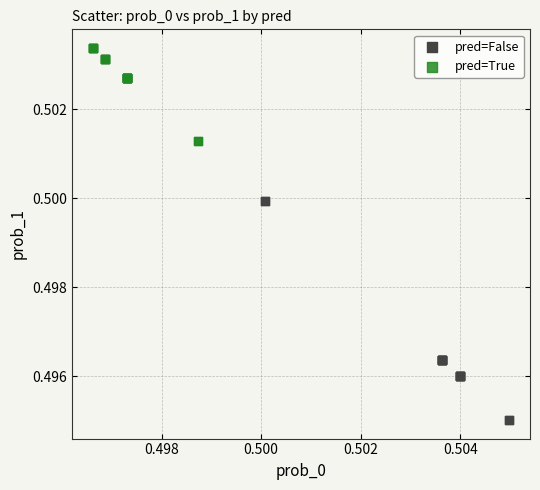

Which series has the widest spread of Y values?

pred=False